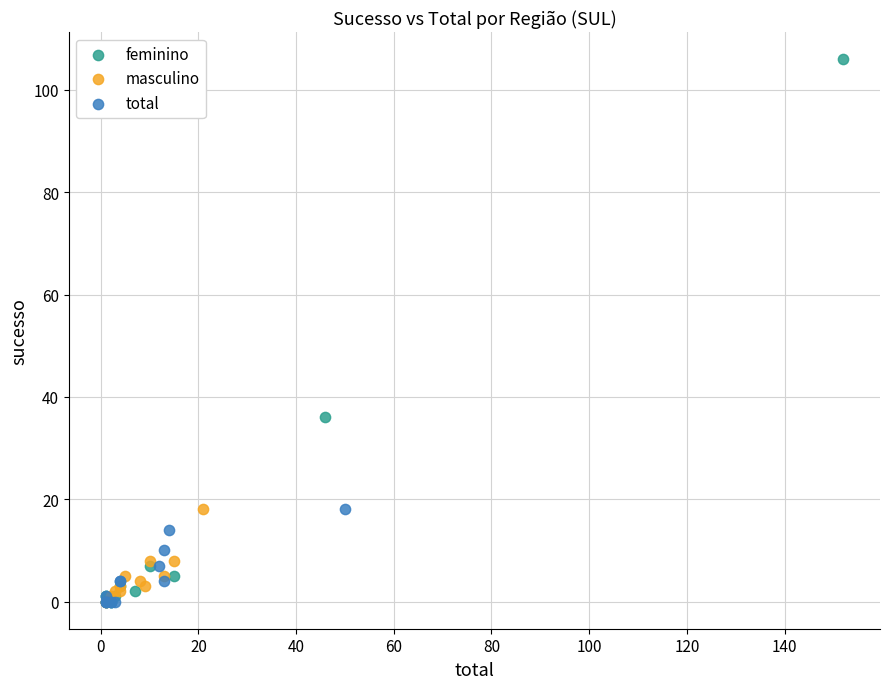

Which series contains the highest Y value?

feminino